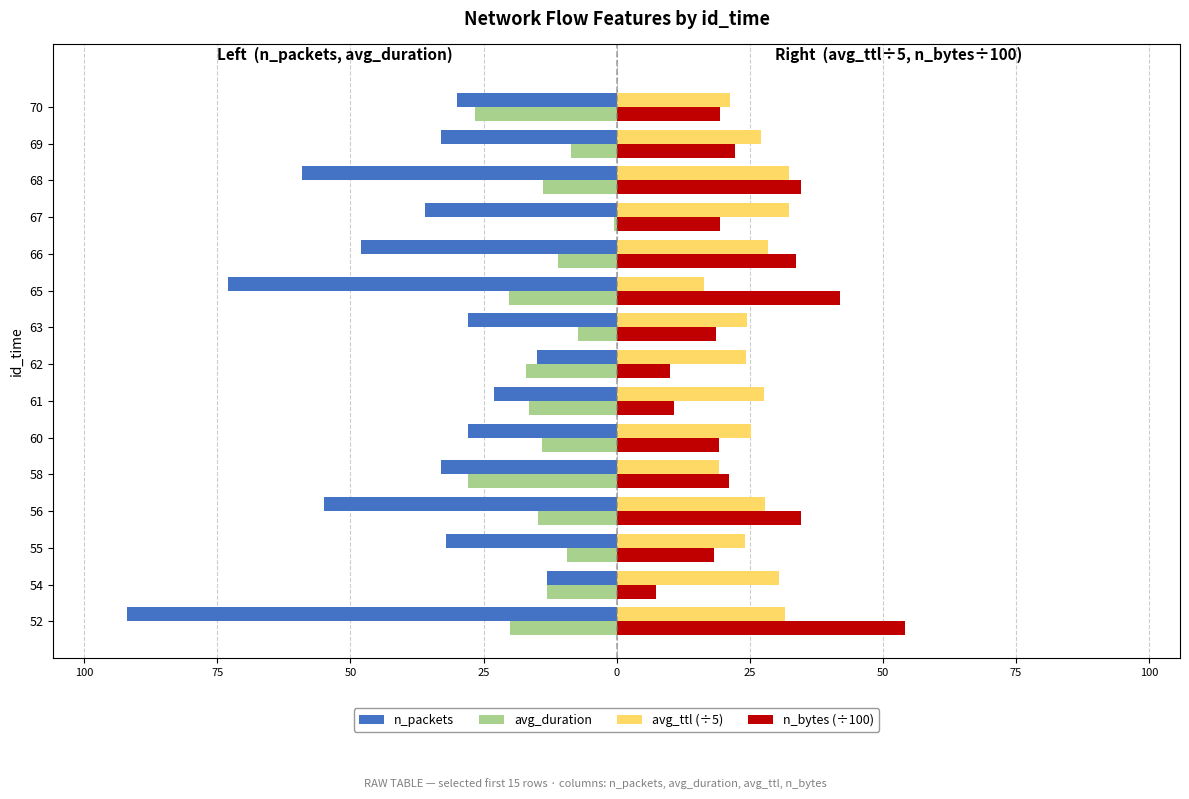

What is the highest value of the n_bytes (÷100) series?

54.2